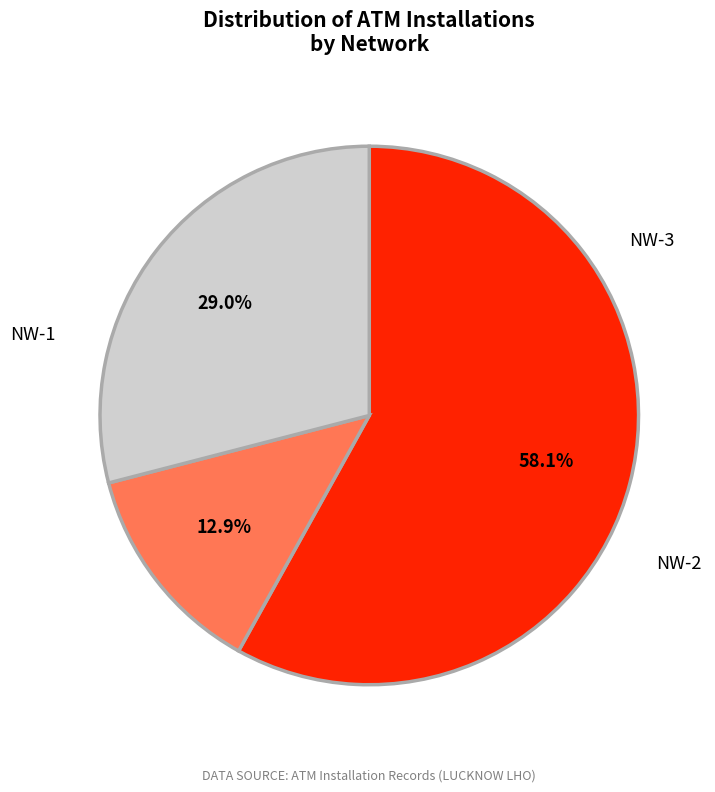

Does any single category account for the majority?

Yes